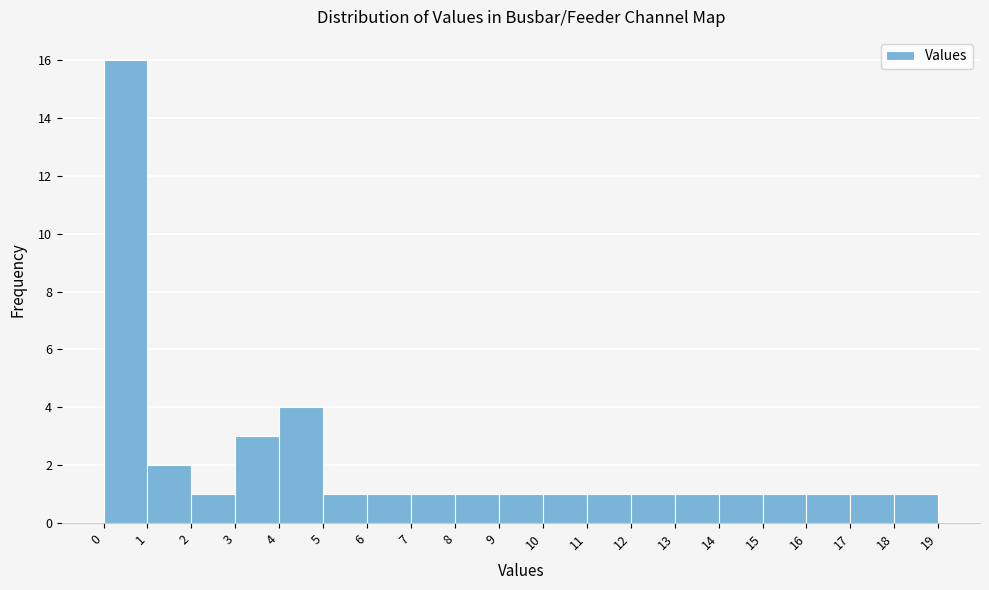

How tall is the bar that spans 1 to 2 on the x-axis? The values are not printed on the chart, so give them approximately, as read against the axis.

2